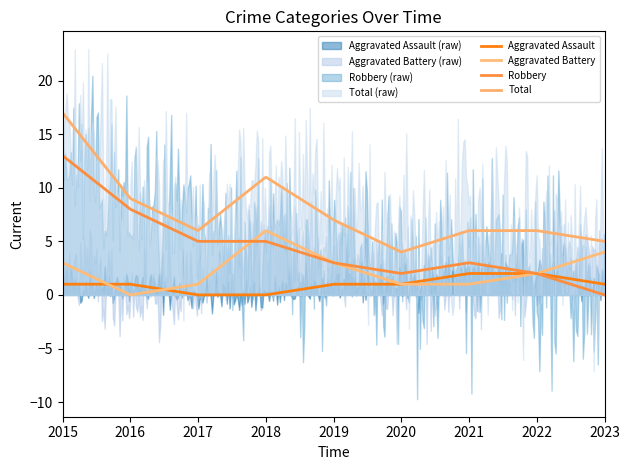

True or false: Total and Robbery cross at least once.

False